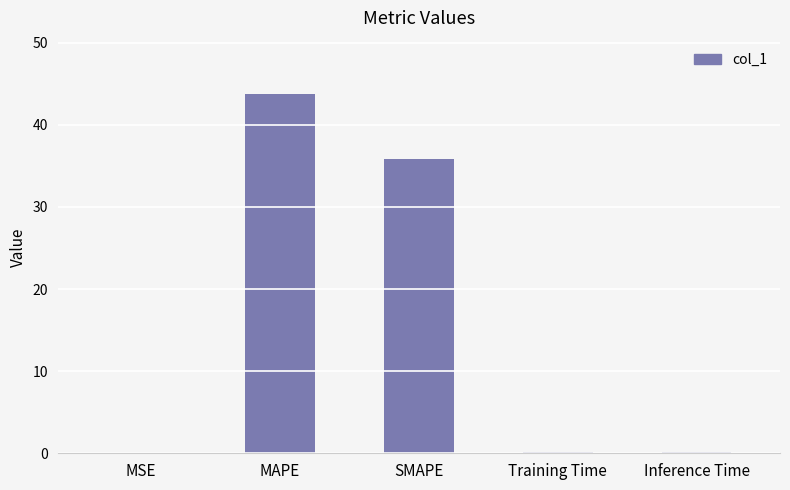

What is the sum of the values at SMAPE and MAPE?

79.5